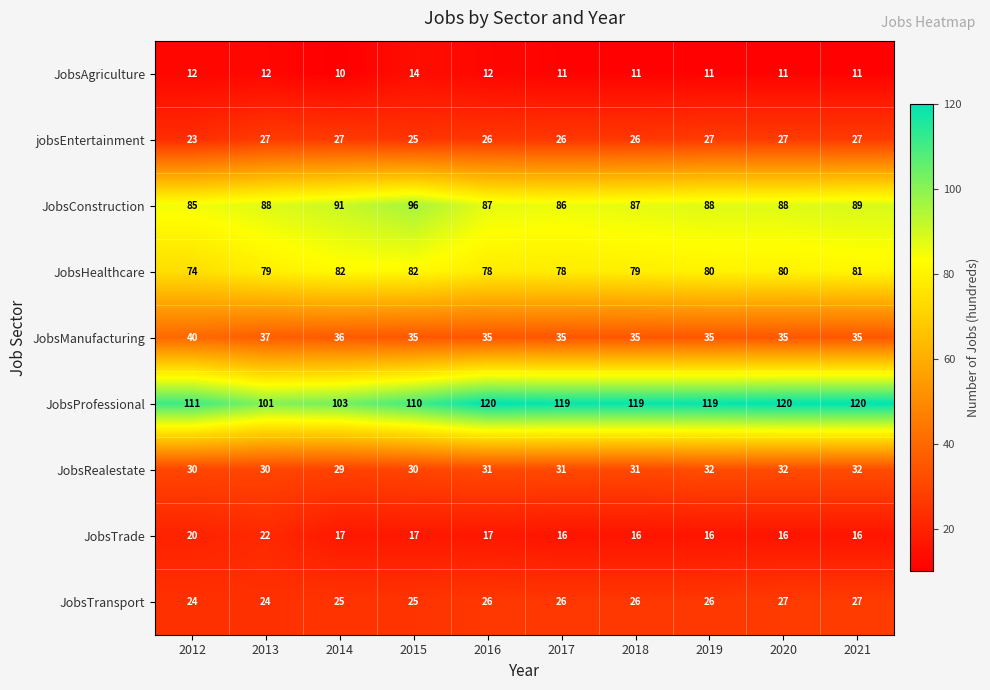

What is the difference between the highest and lowest values at 2019?

108